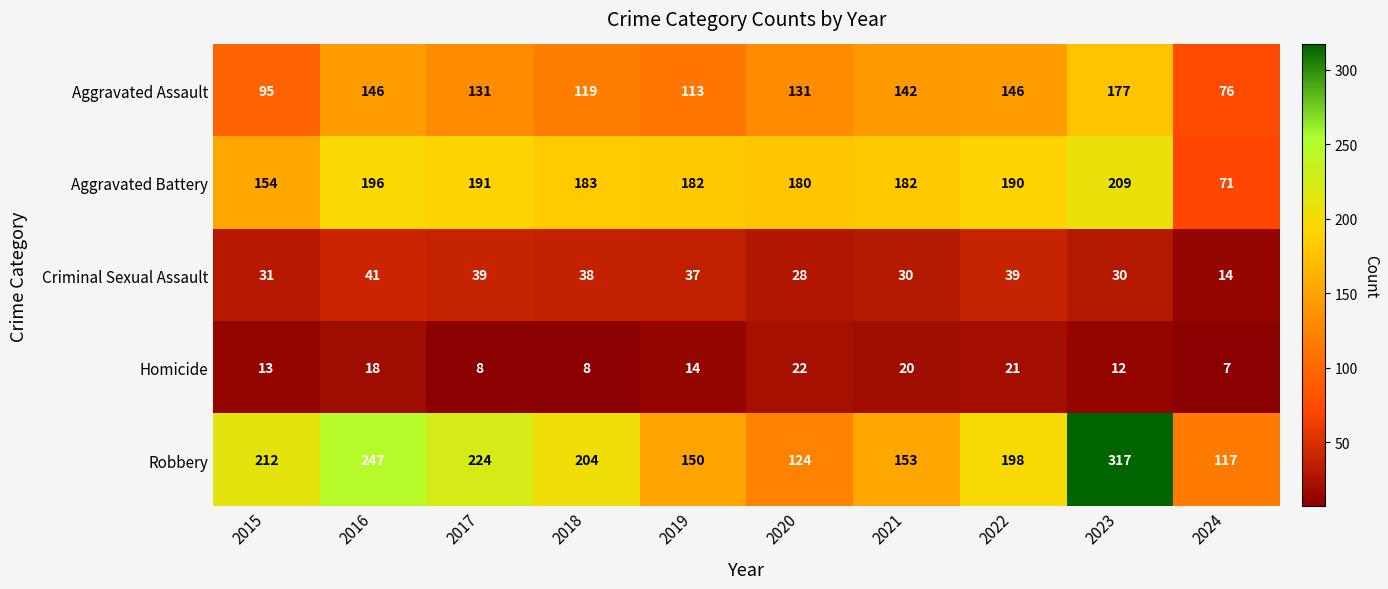

What is the lowest value of the Aggravated Battery series?

71